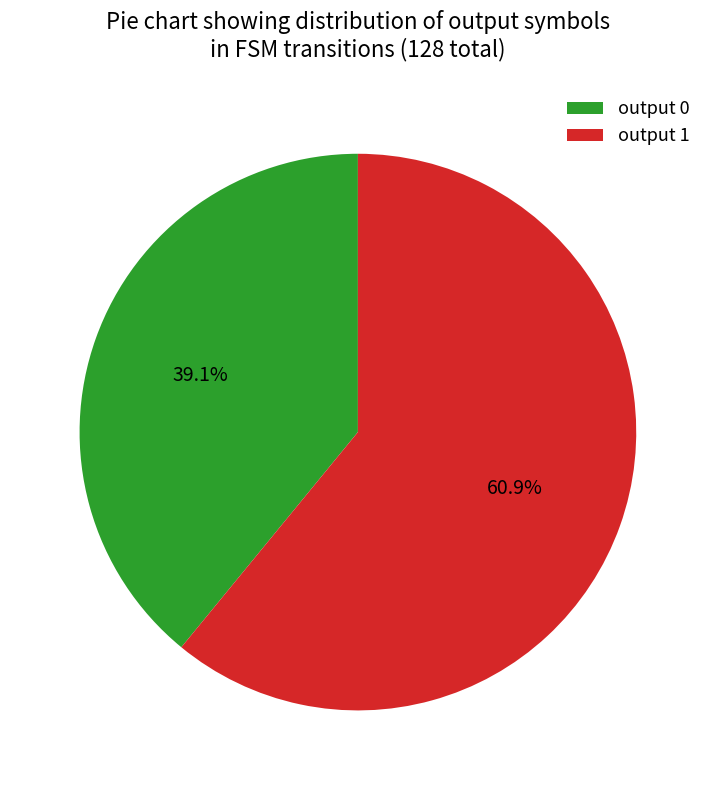

Do output 1 and output 0 together represent more than half of the pie?

Yes